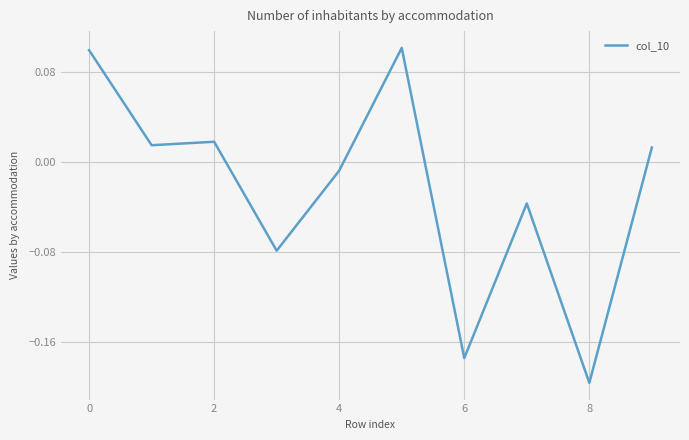

What is the difference between the maximum and minimum values?

0.3